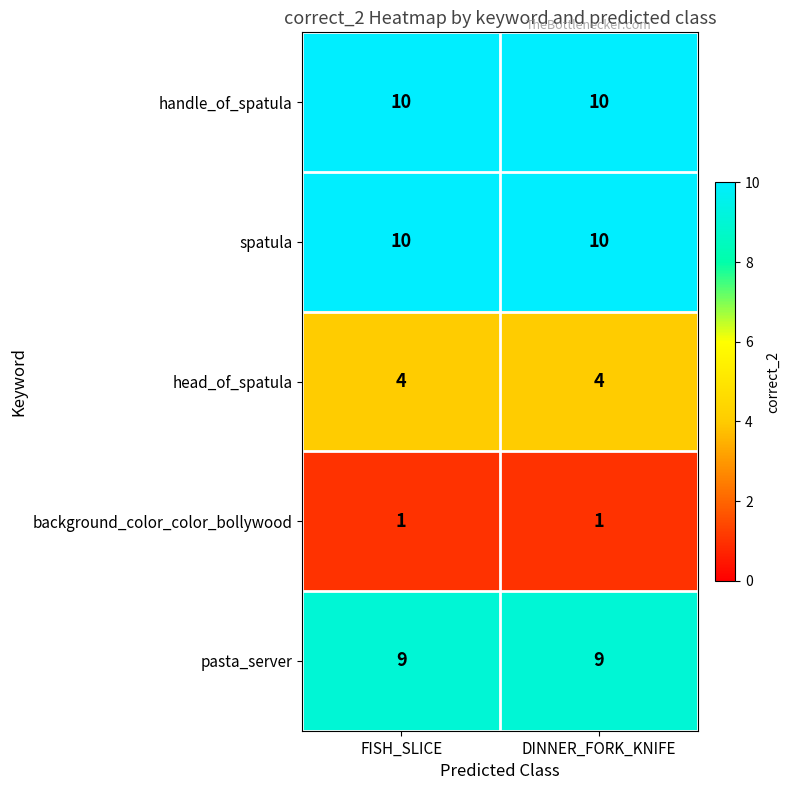

What is the greatest value displayed?

10